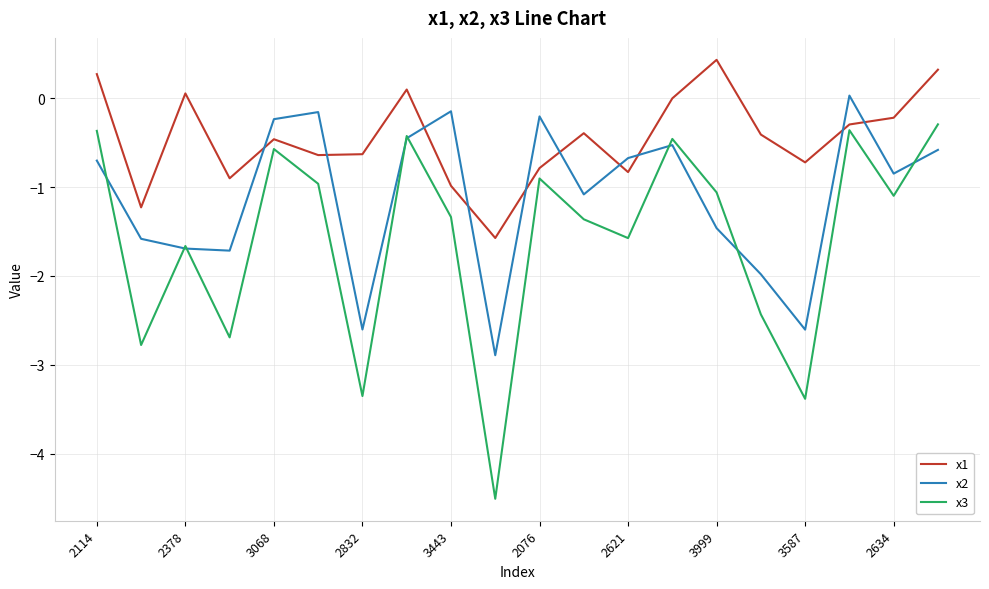

What is the lowest value of the x3 series?

-4.5